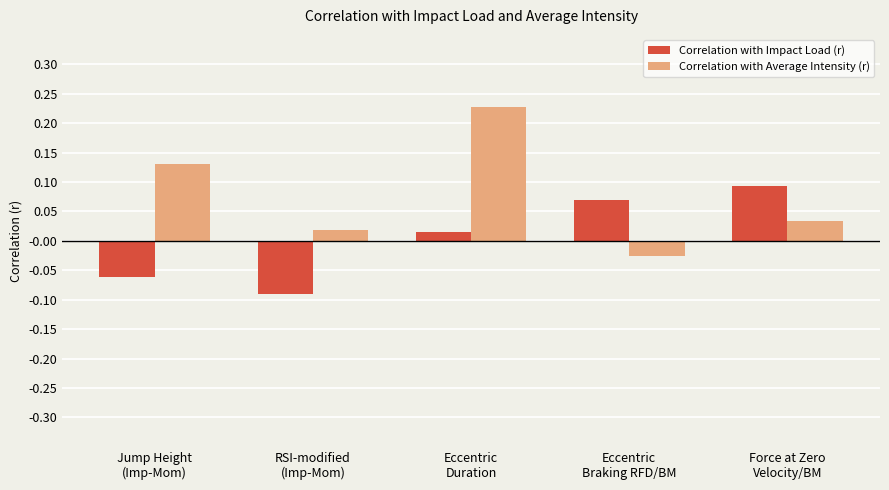

Rank the series by their maximum value, from highest to lowest.

Correlation with Average Intensity (r), Correlation with Impact Load (r)